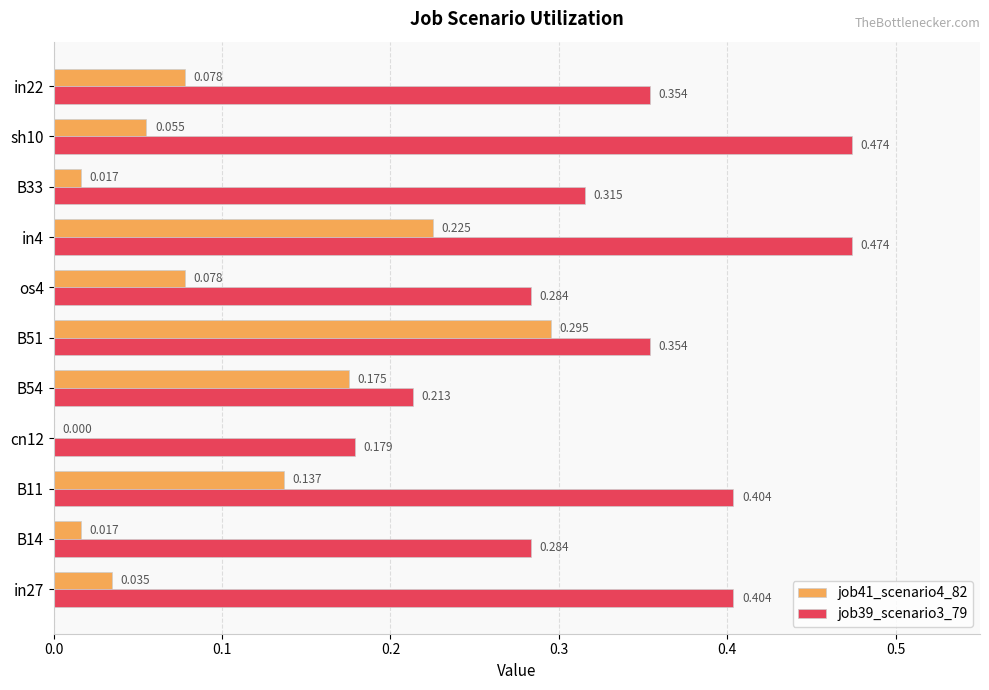

What is the maximum value shown in the chart?

0.5